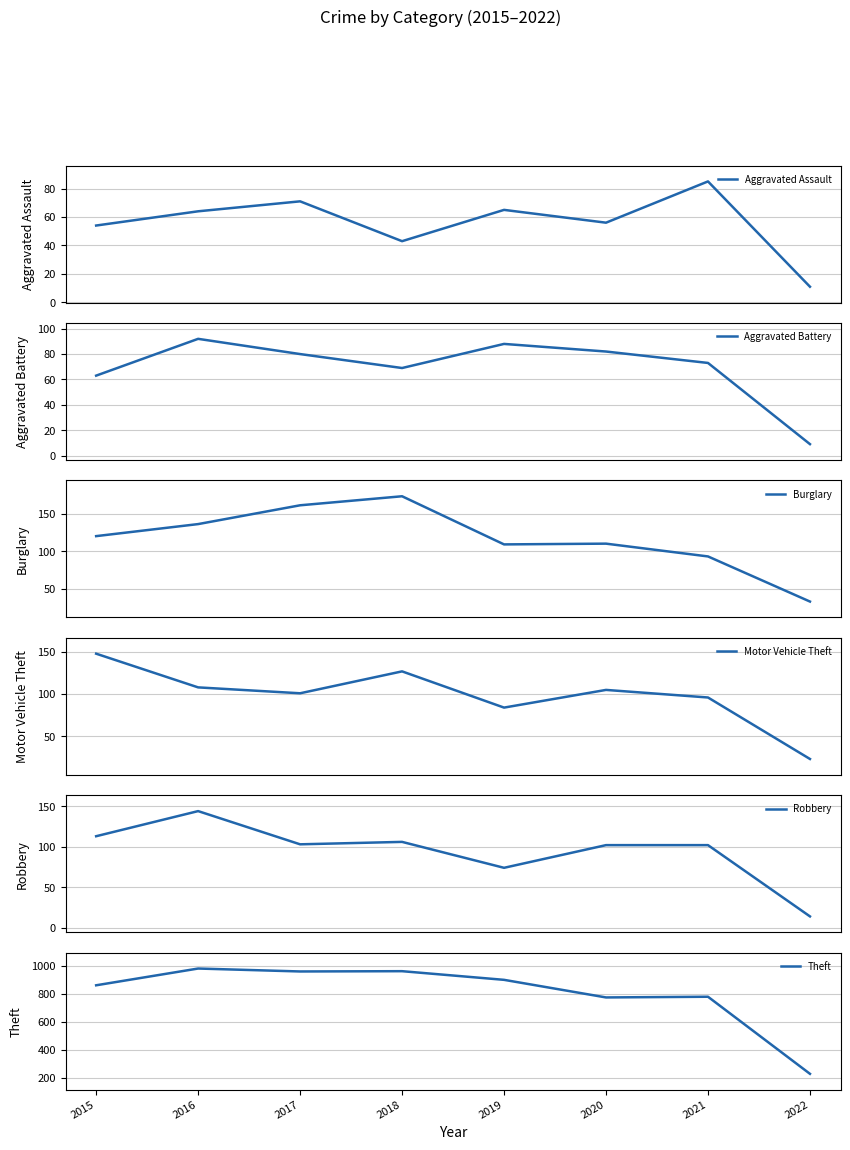

Between which two adjacent categories do Motor Vehicle Theft and Robbery first intersect?

2015 and 2016